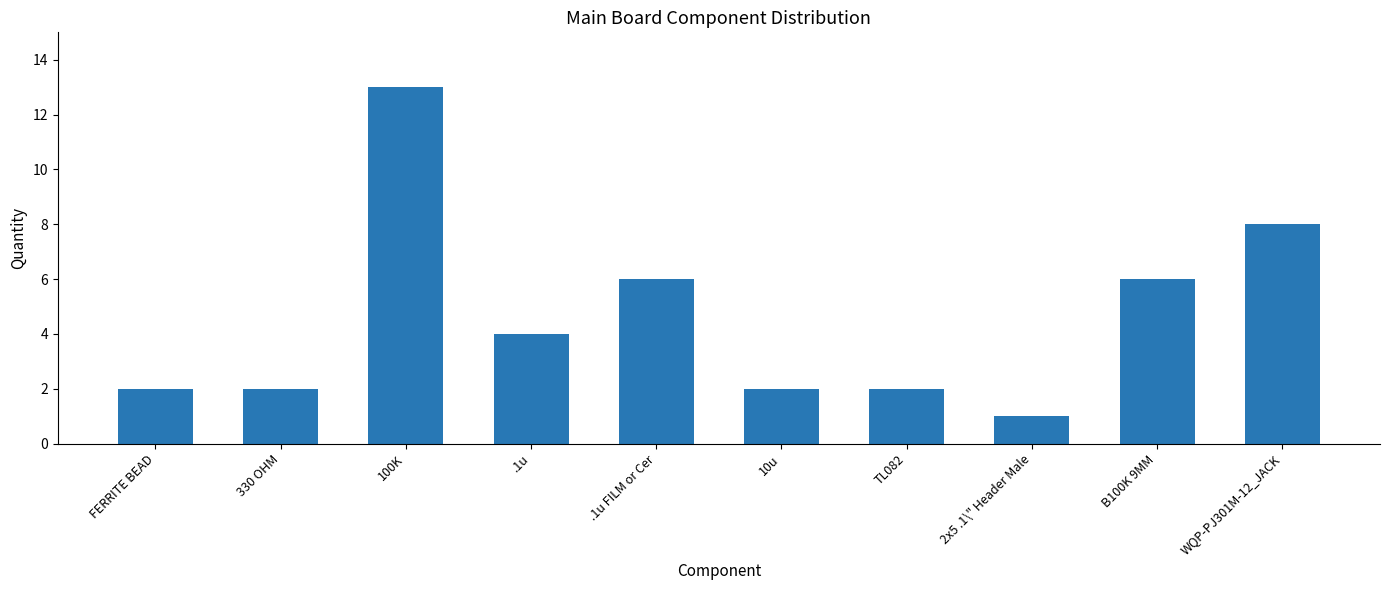

The chart shows a value of 2 at FERRITE BEAD. True or false?

True